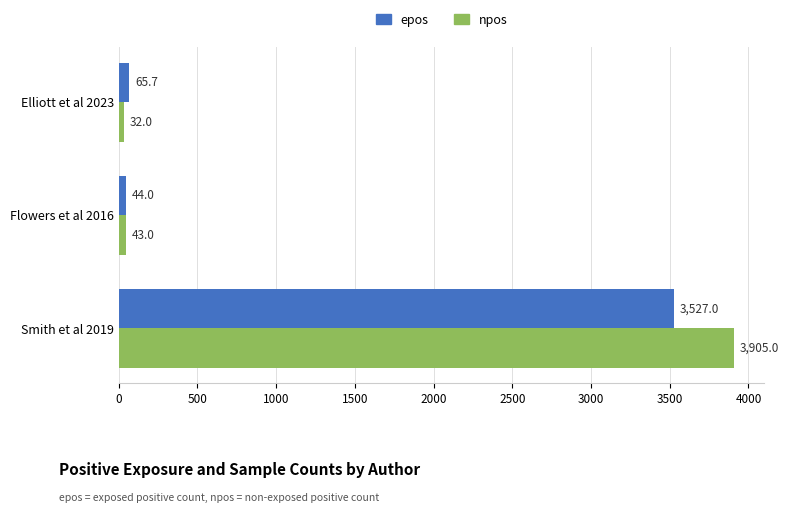

Is it true that npos equals 32.0 at Elliott et al 2023?

True